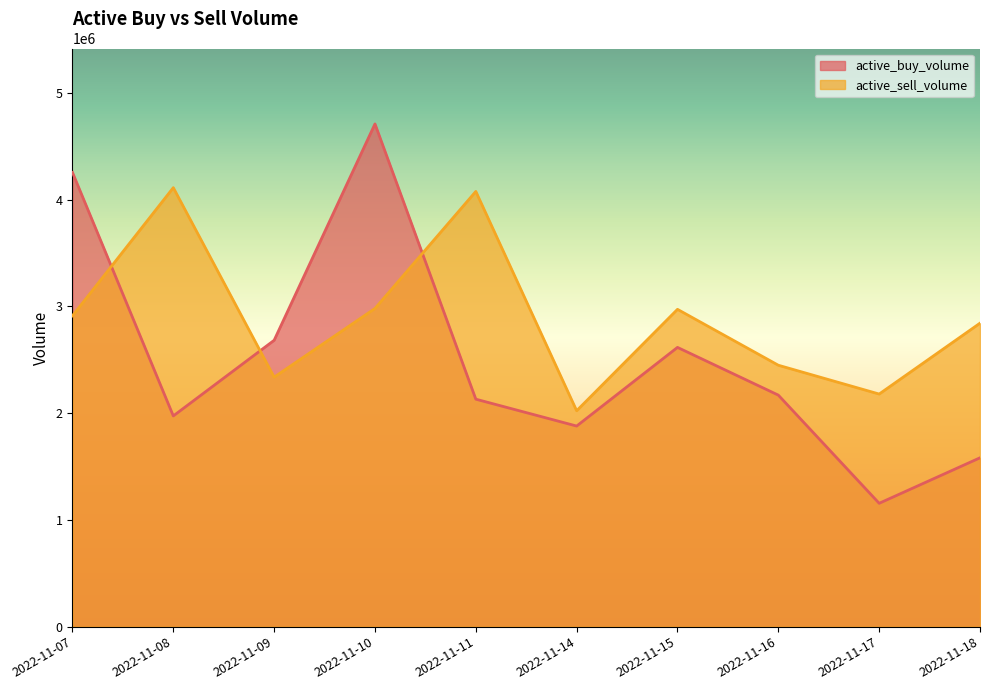

True or false: active_sell_volume has a value of 7255633 at 2022-11-08.

False